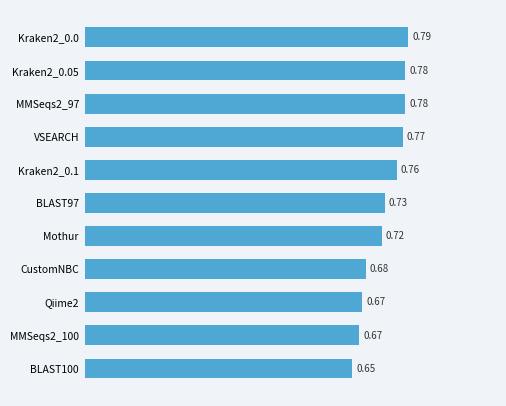

Which has a higher value, Kraken2_0.1 or CustomNBC?

Kraken2_0.1